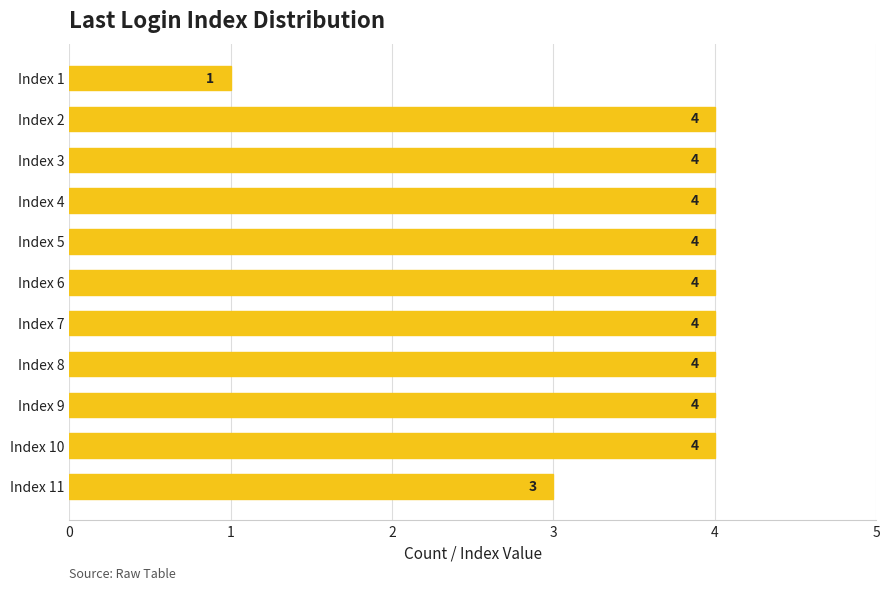

What is the ratio of the value at Index 6 to the value at Index 3?

1.0